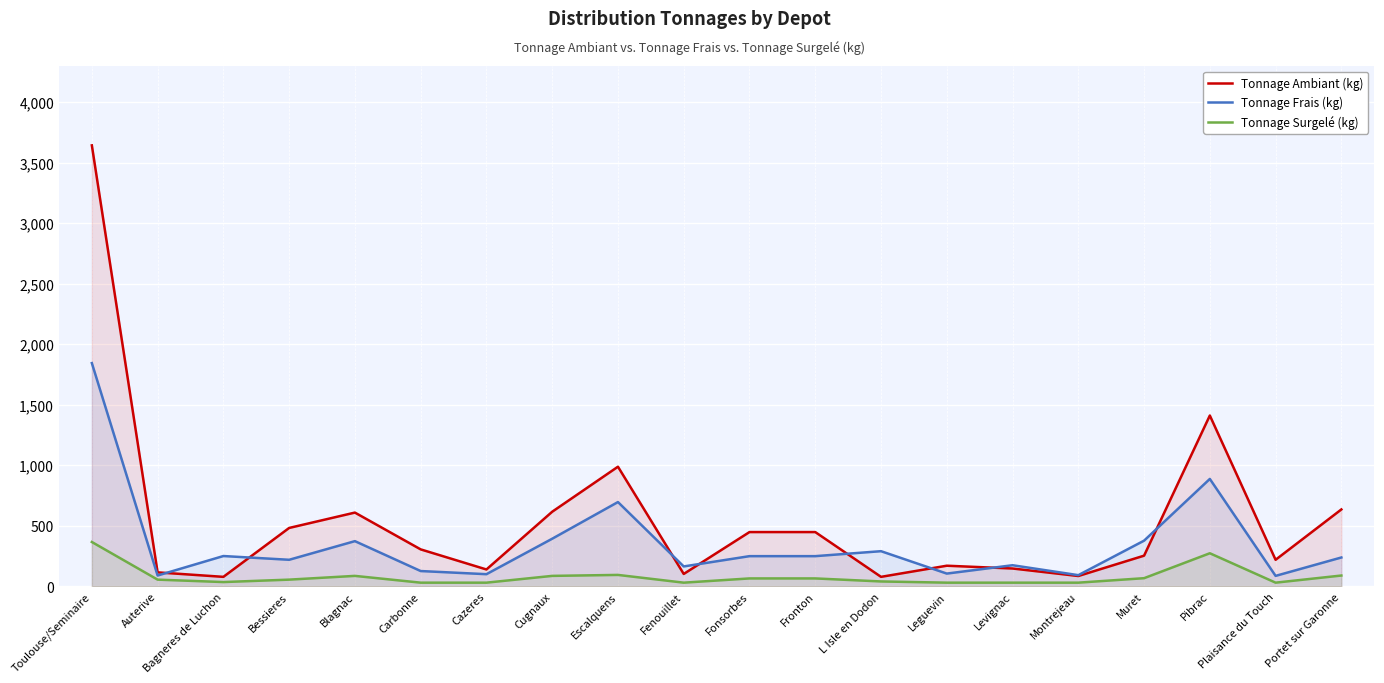

True or false: Tonnage Frais (kg) and Tonnage Surgelé (kg) cross at least once.

False